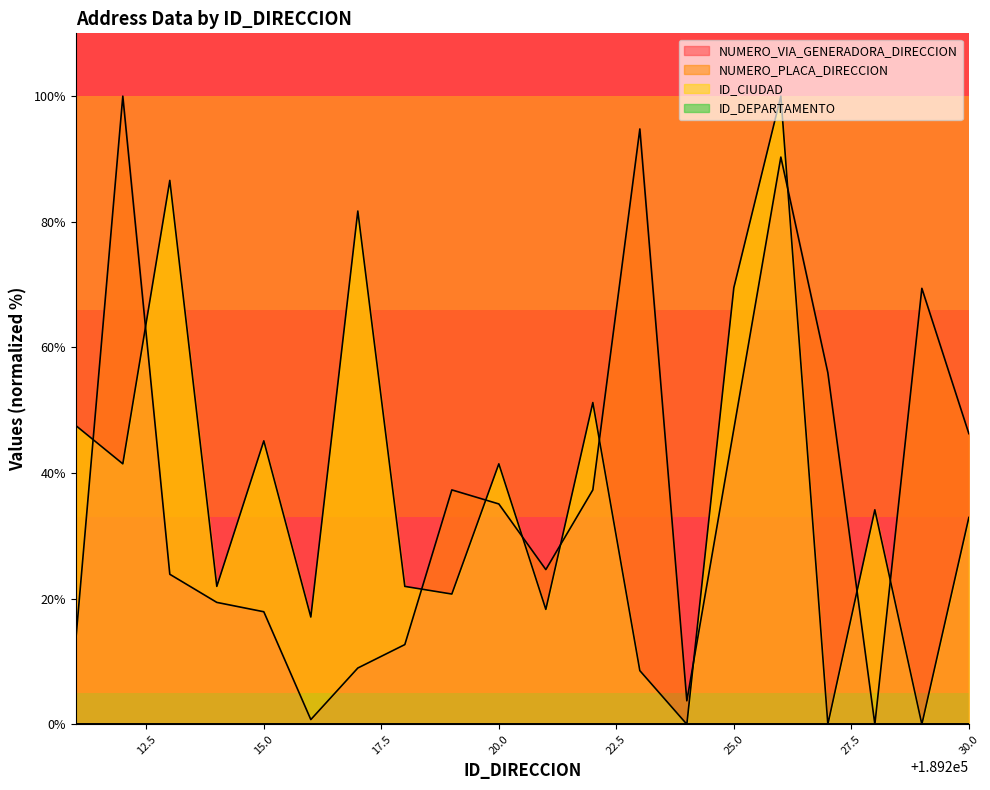

At which category does NUMERO_VIA_GENERADORA_DIRECCION reach its first local peak?

189212